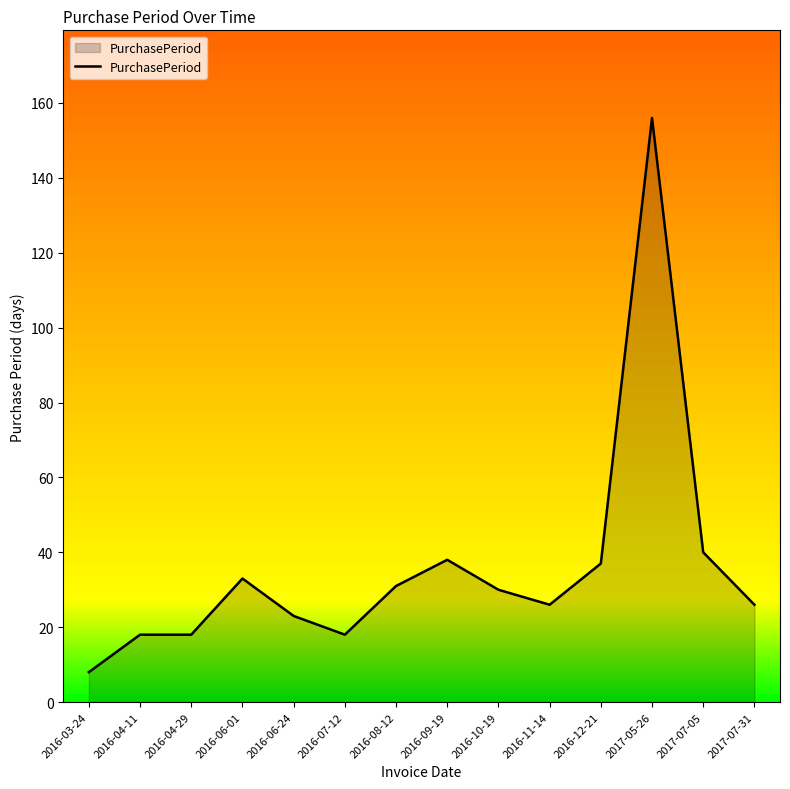

What is the smallest value displayed?

8